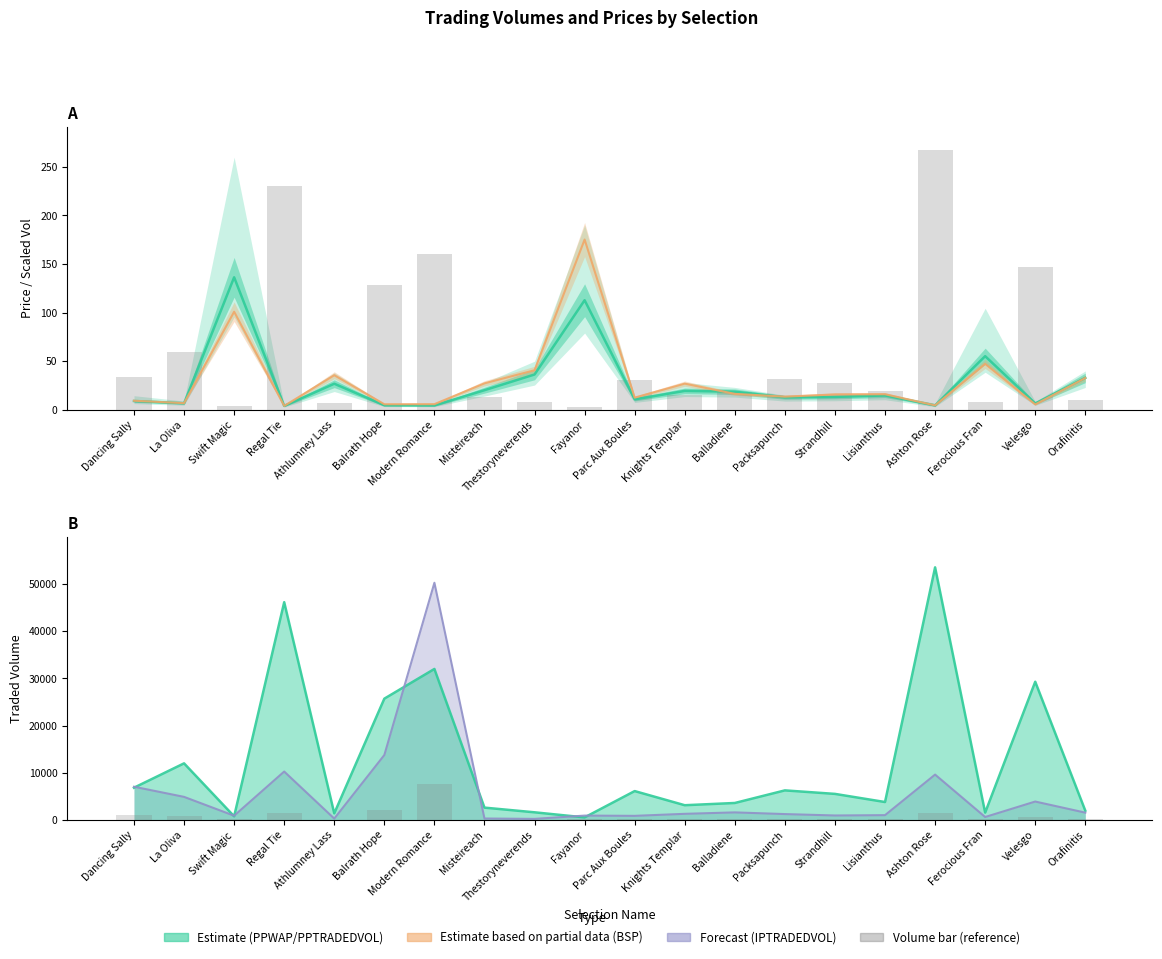

Reading right to left, what are all the values shown in this chart?

Orafinitis=9.8	Velesgo=146.5	Ferocious Fran=7.7	Ashton Rose=267.8	Lisianthus=19.0	Strandhill=27.6	Packsapunch=31.3	Balladiene=17.9	Knights Templar=15.6	Parc Aux Boules=30.6	Fayanor=2.7	Thestoryneverends=8.1	Misteireach=13.0	Modern Romance=160.1	Balrath Hope=128.6	Athlumney Lass=6.9	Regal Tie=230.9	Swift Magic=3.8	La Oliva=60.0	Dancing Sally=34.1